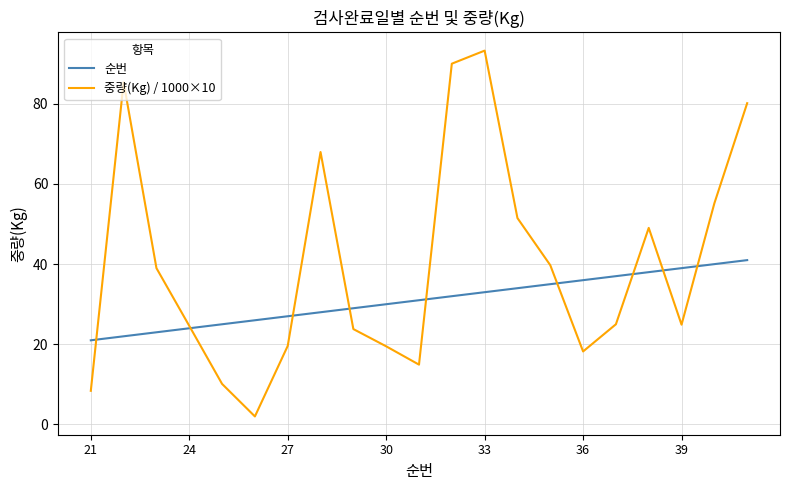

Which series has the largest range (max minus min)?

중량(Kg) / 1000×10